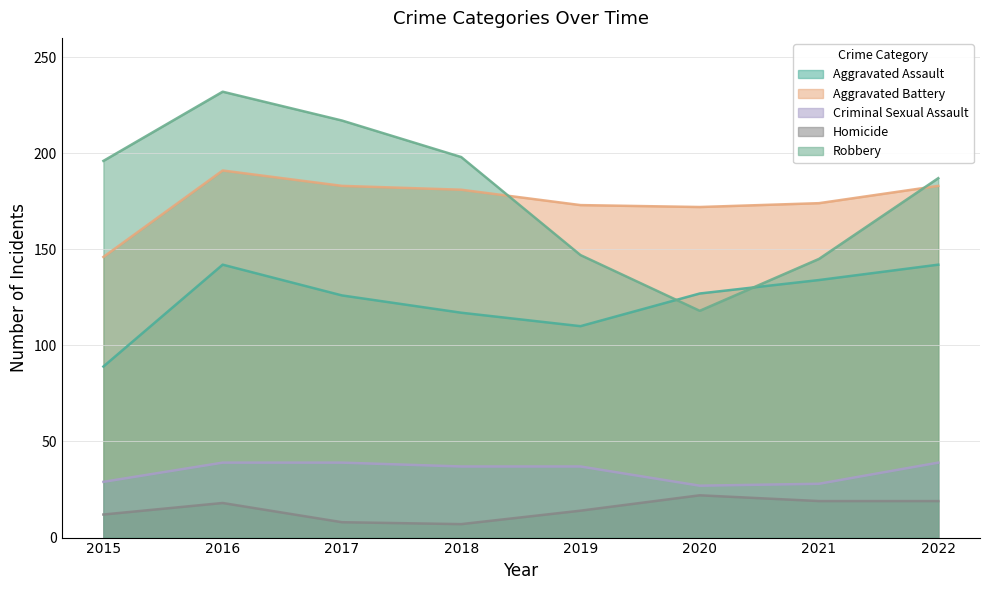

True or false: Homicide and Aggravated Battery cross at least once.

False